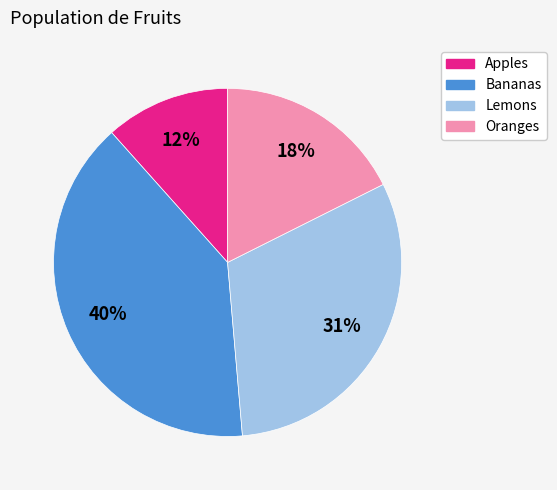

The Lemons slice represents 31% of the pie. True or false?

True